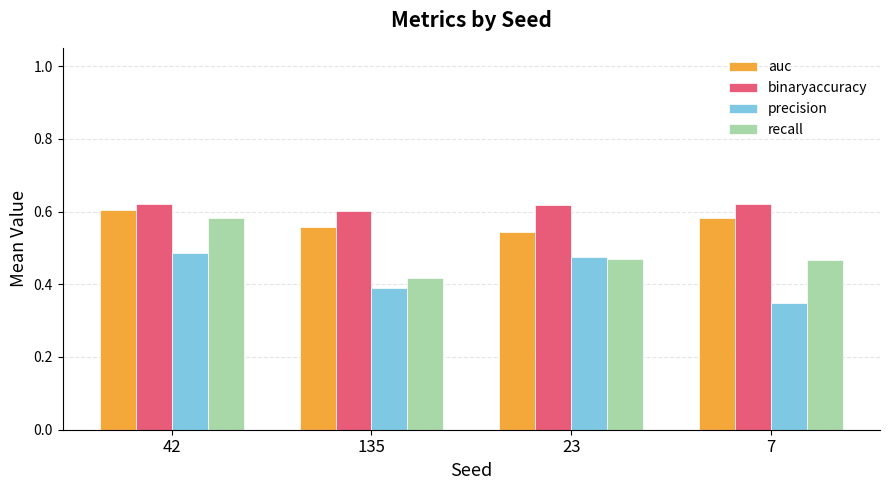

At which category is the sum across all series the highest?

42